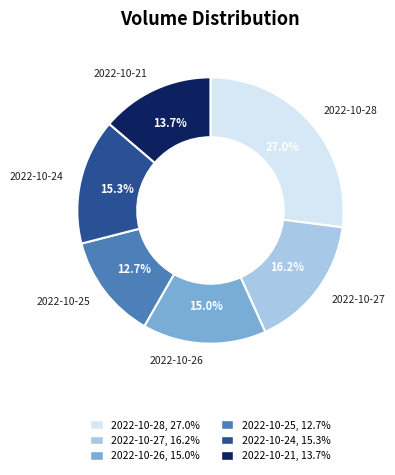

Count the number of slices in the pie.

6